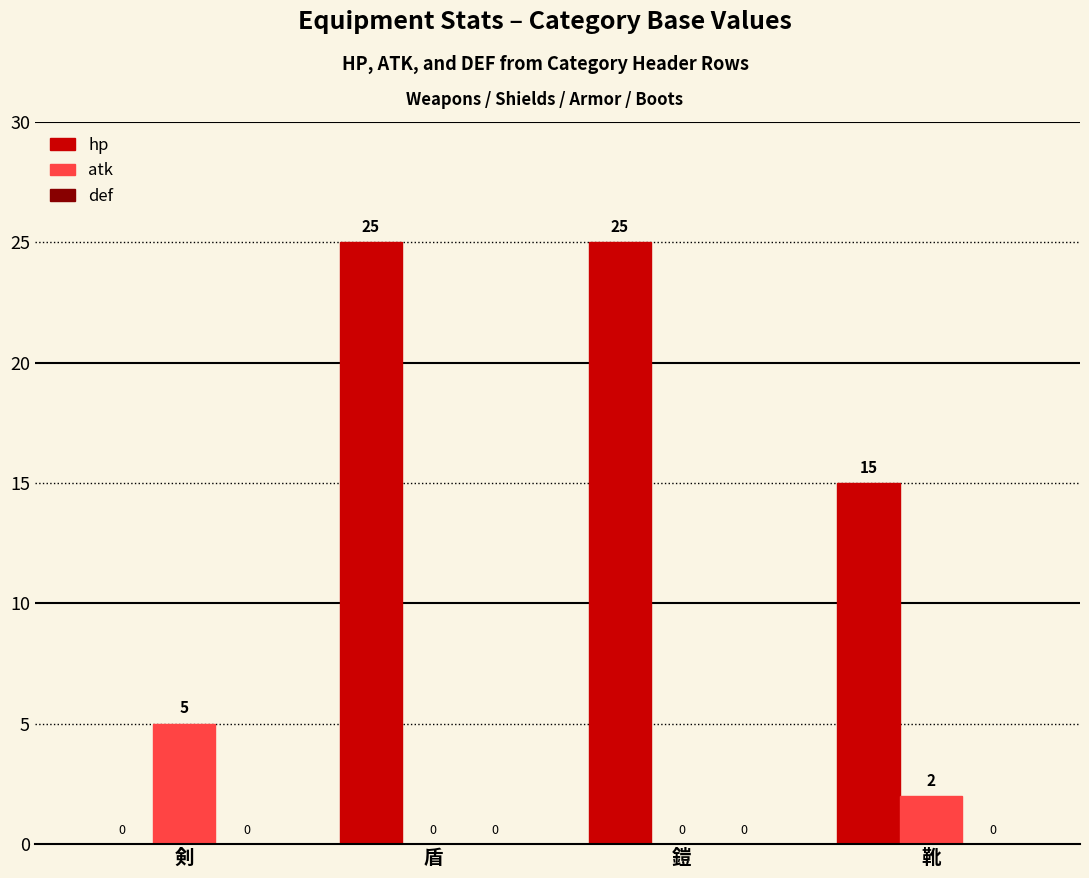

What is the sum of all atk values?

7